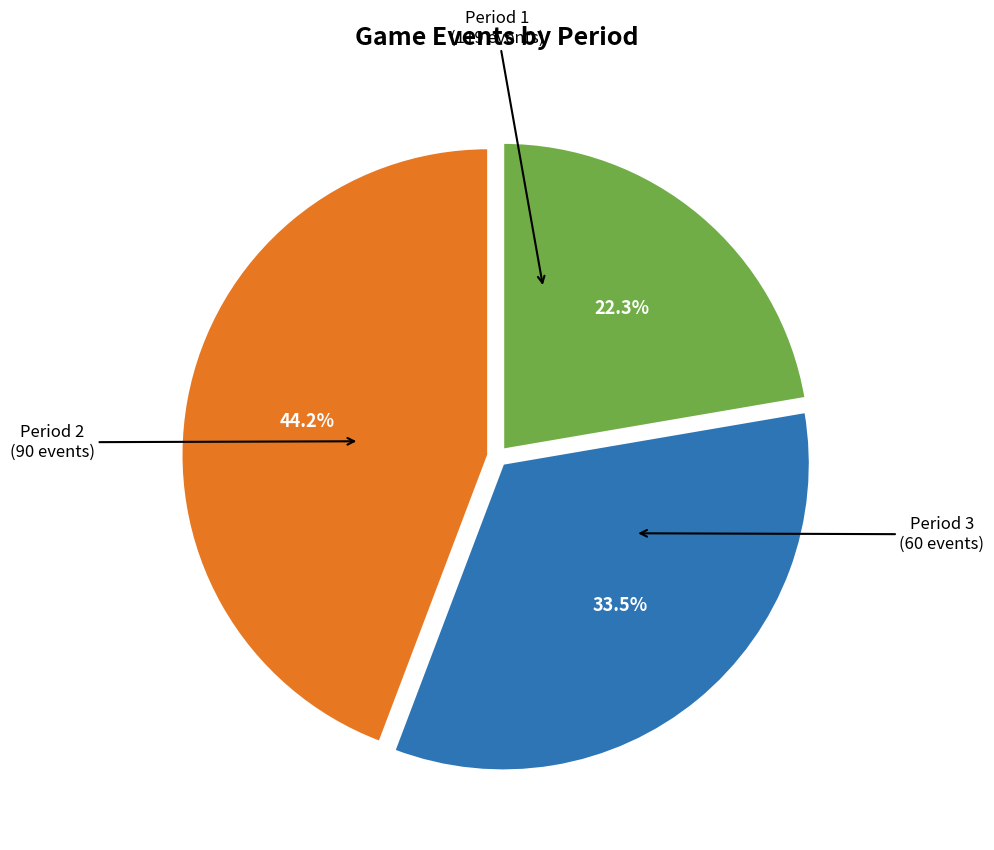

The Period 2 slice represents 46% of the pie. True or false?

False